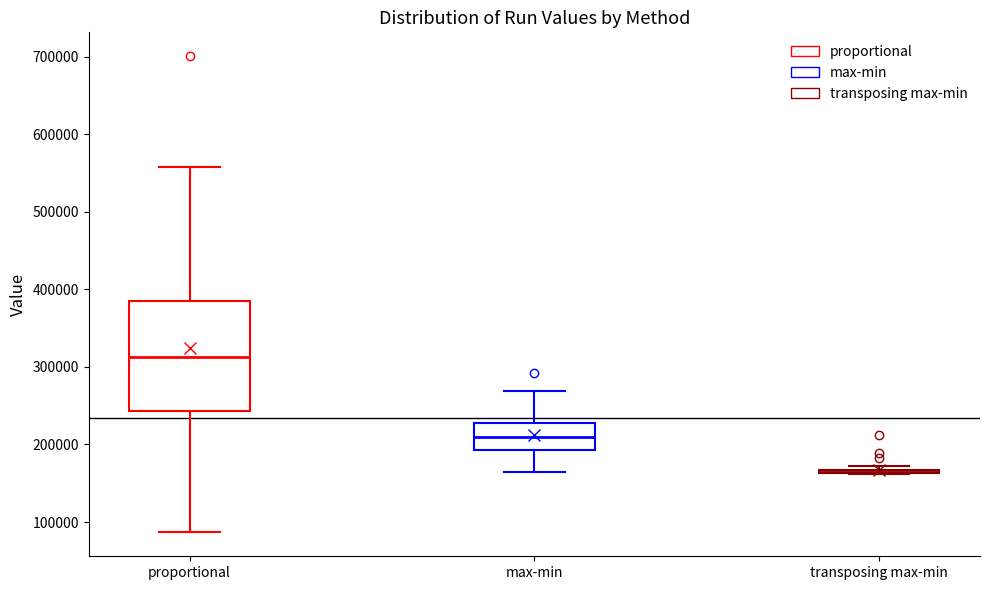

Reading left to right, transcribe this box plot: for each box, give where its median line is, the range the box spans, and where its two whiskers end, as read against the y-axis. The values are not printed on the chart, so give them approximately, as read against the axis.

proportional: median 310000, box 240000 to 390000, whiskers 90000 to 560000
max-min: median 210000, box 190000 to 230000, whiskers 160000 to 270000
transposing max-min: box collapsed to a line at 160000, whiskers 160000 to 170000